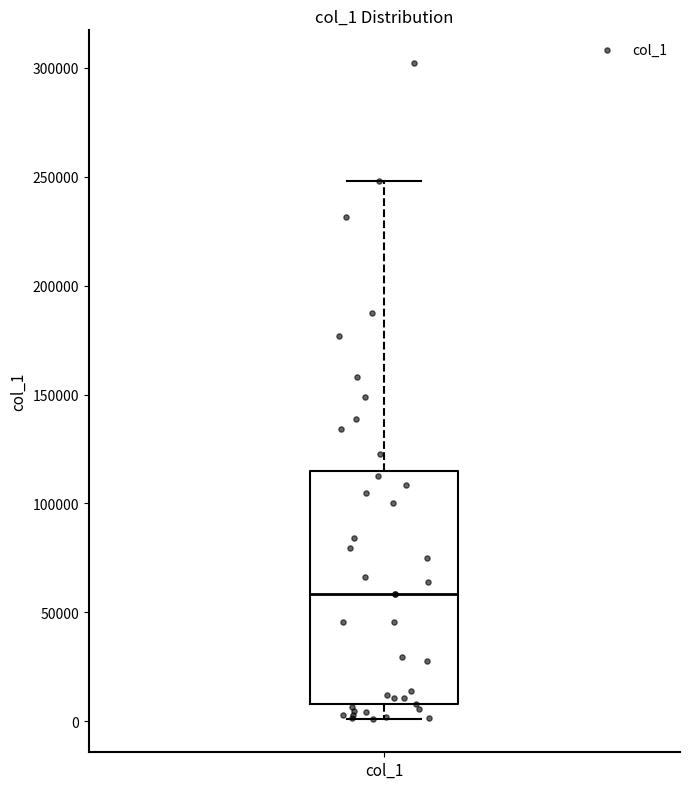

Read this box plot against the y-axis: the position of the median line, the range covered by the box, and the ends of both whiskers. The values are not printed on the chart, so give them approximately, as read against the axis.

median 60000, box 10000 to 115000, whiskers 0 to 250000